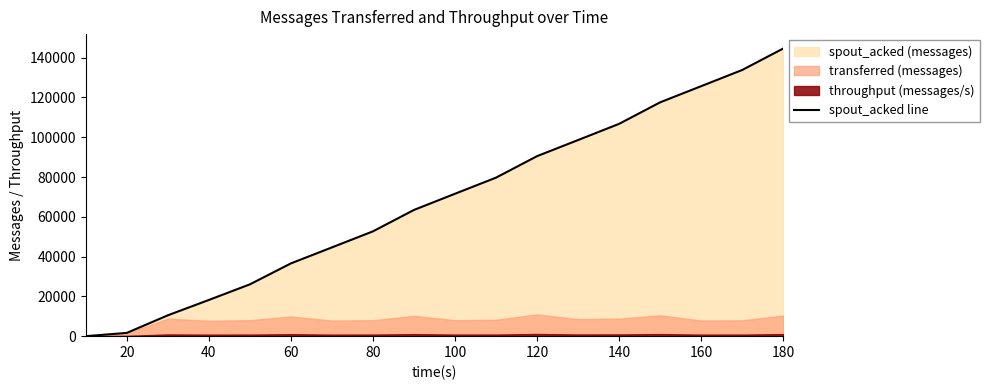

What is the highest value of the spout_acked line series?

144620